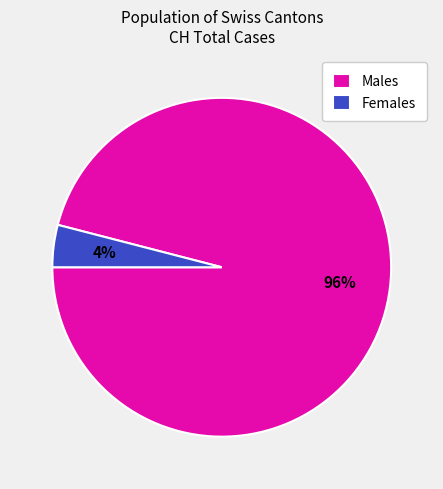

Count the number of slices in the pie.

2